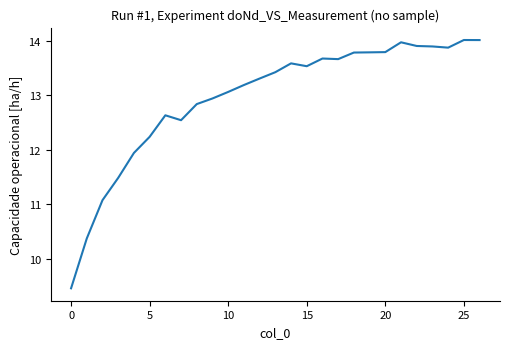

What is the minimum value shown in the chart?

9.5